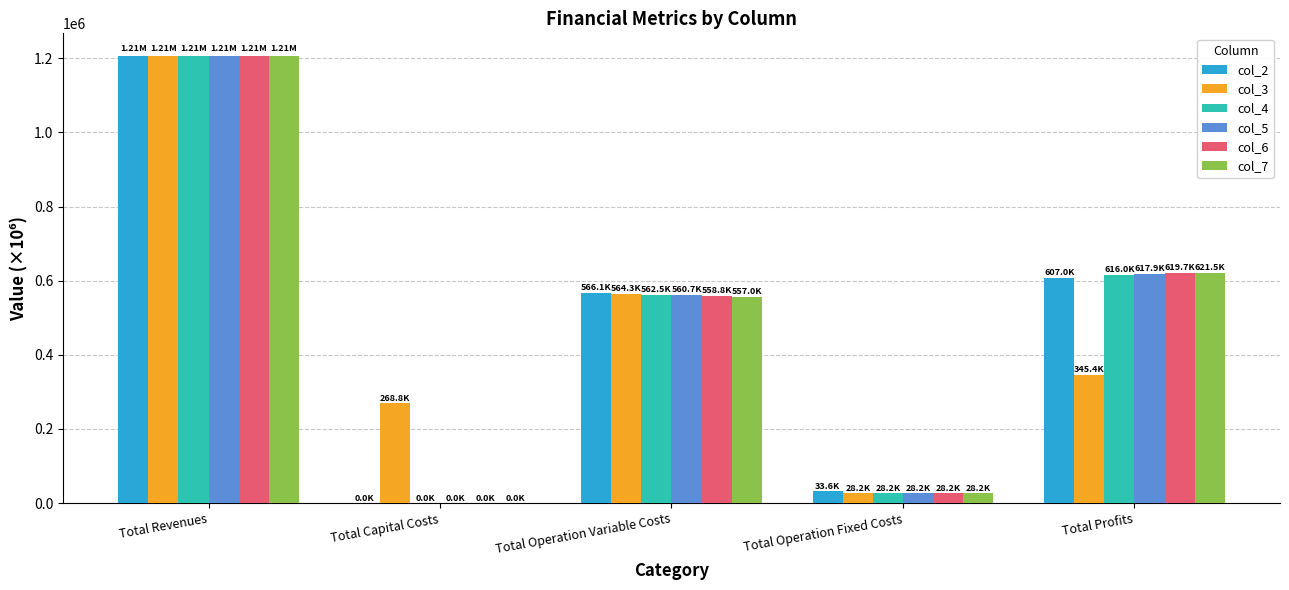

How many data points in col_2 are above 566109?

3